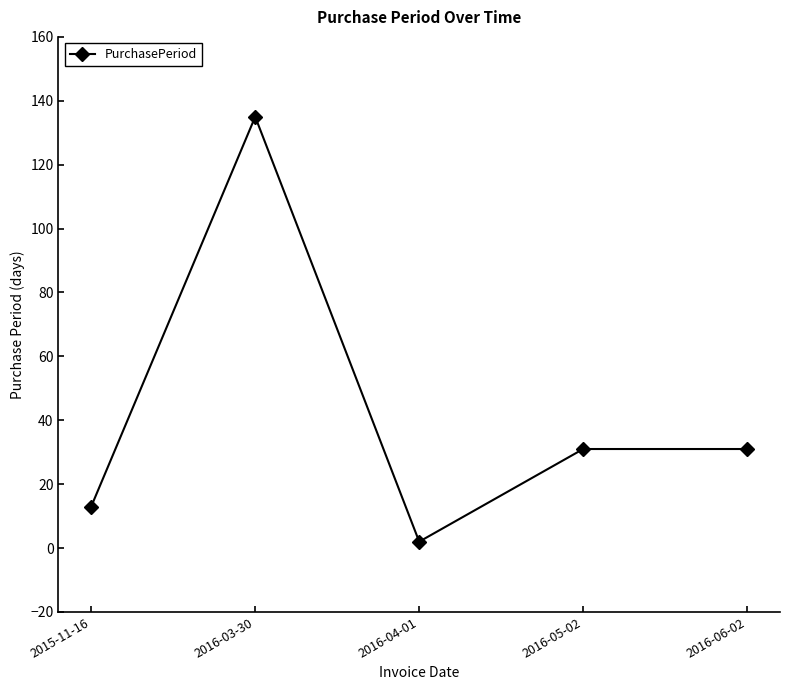

What is the label of the 3rd point from the right?

2016-04-01